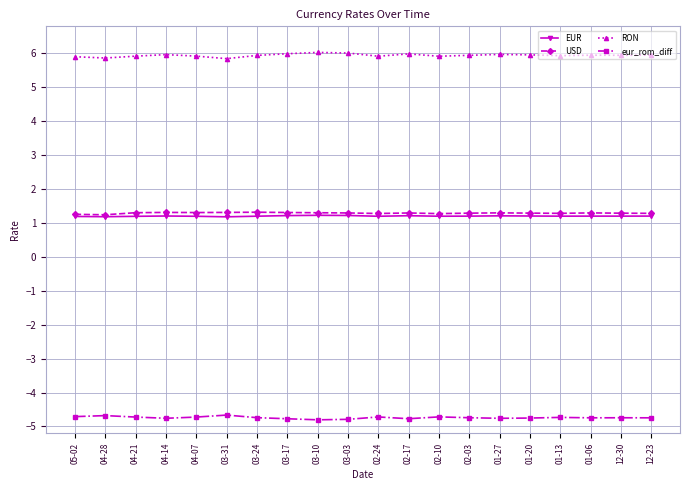

How many lines are shown in the chart?

4